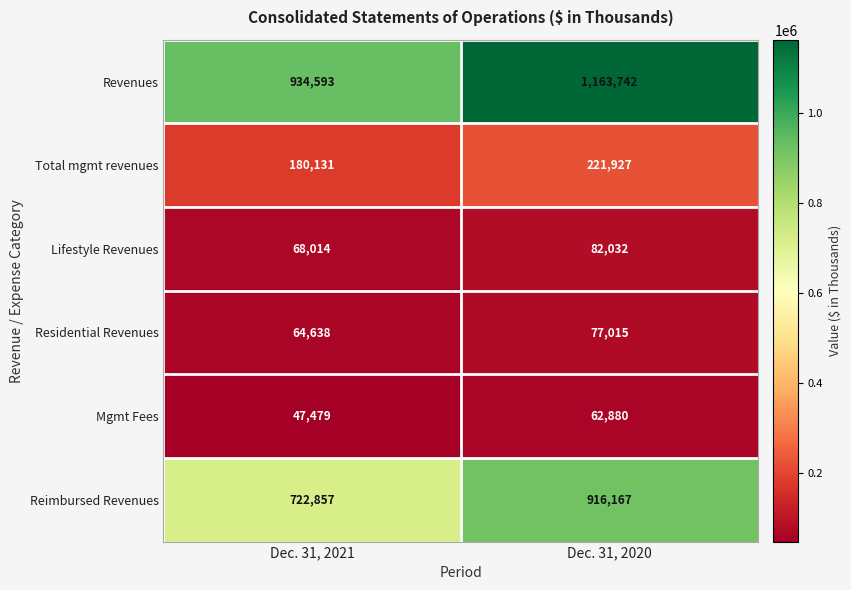

Where is Residential Revenues nearest to the value 70826?

Dec. 31, 2021